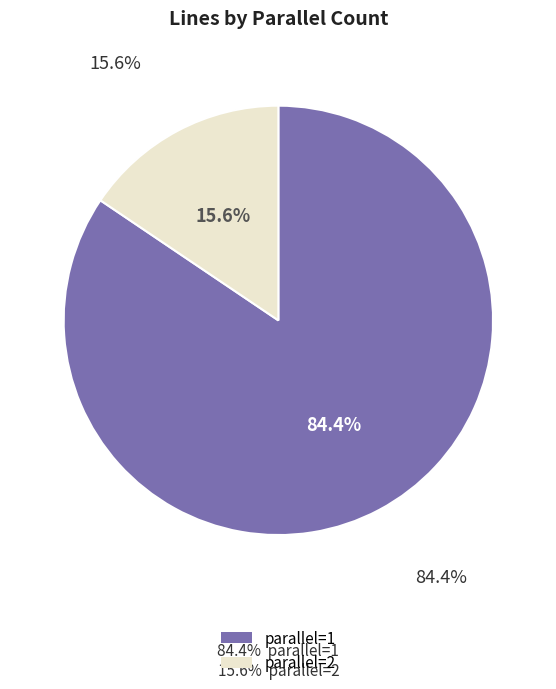

What is the total percentage of parallel=1 and parallel=2?

100.0%